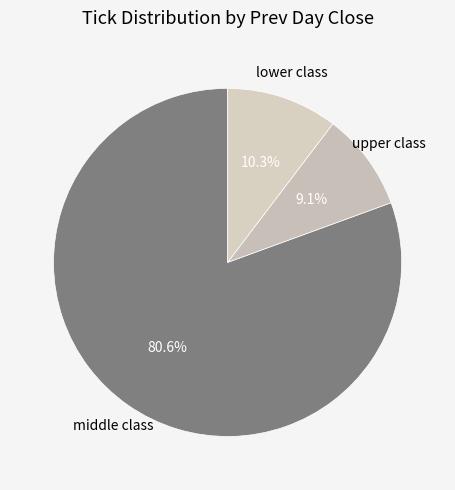

How many slices are in this pie chart?

3